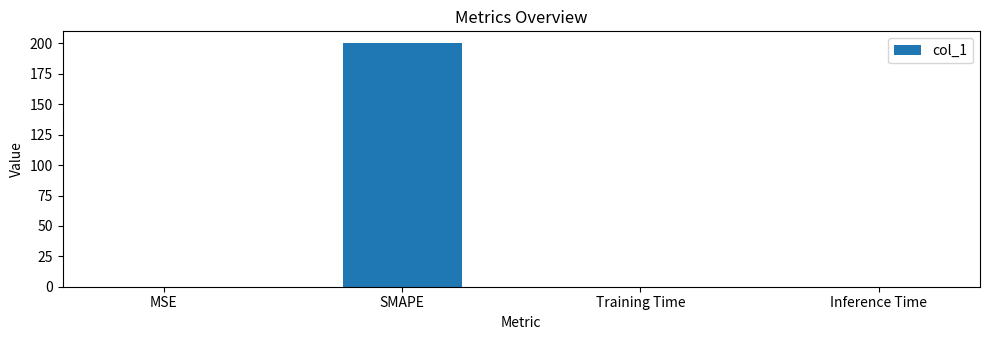

Is it true that the value at SMAPE is 282.6?

False